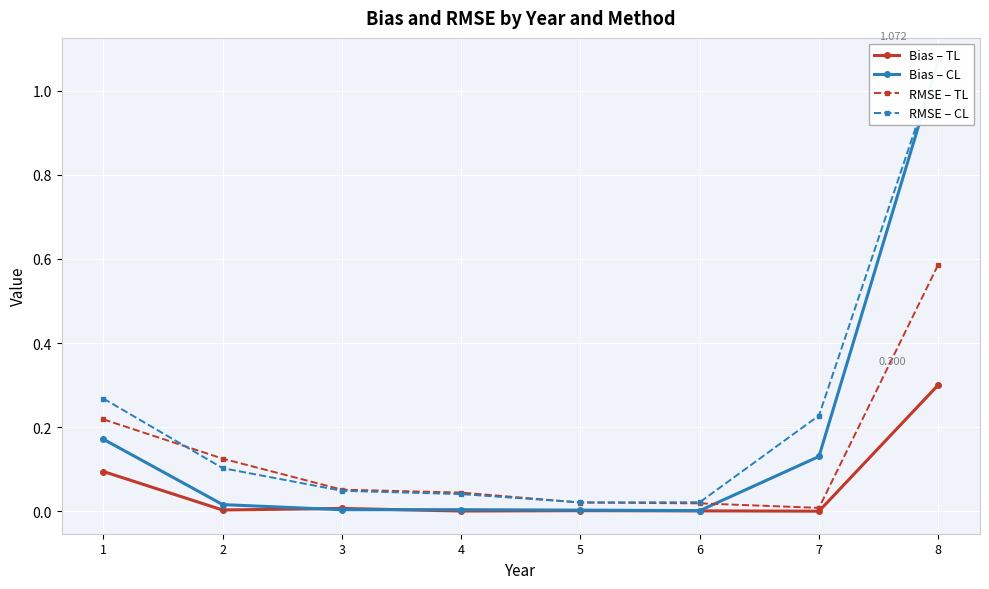

At how many categories does at least one series exceed 1?

1